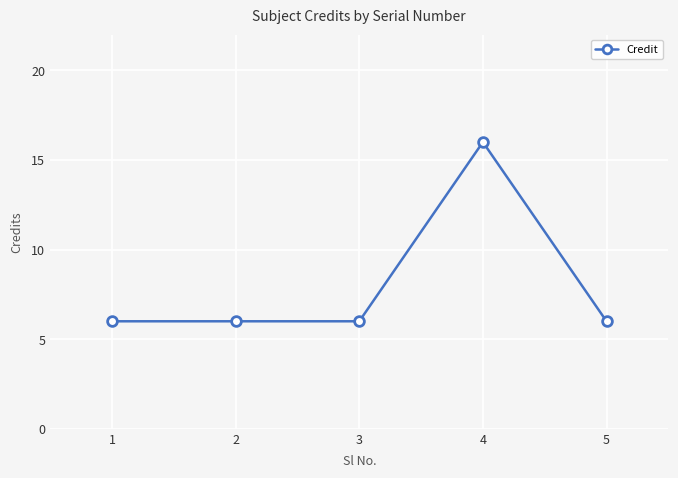

What is the value of the 5th point from the left?

6